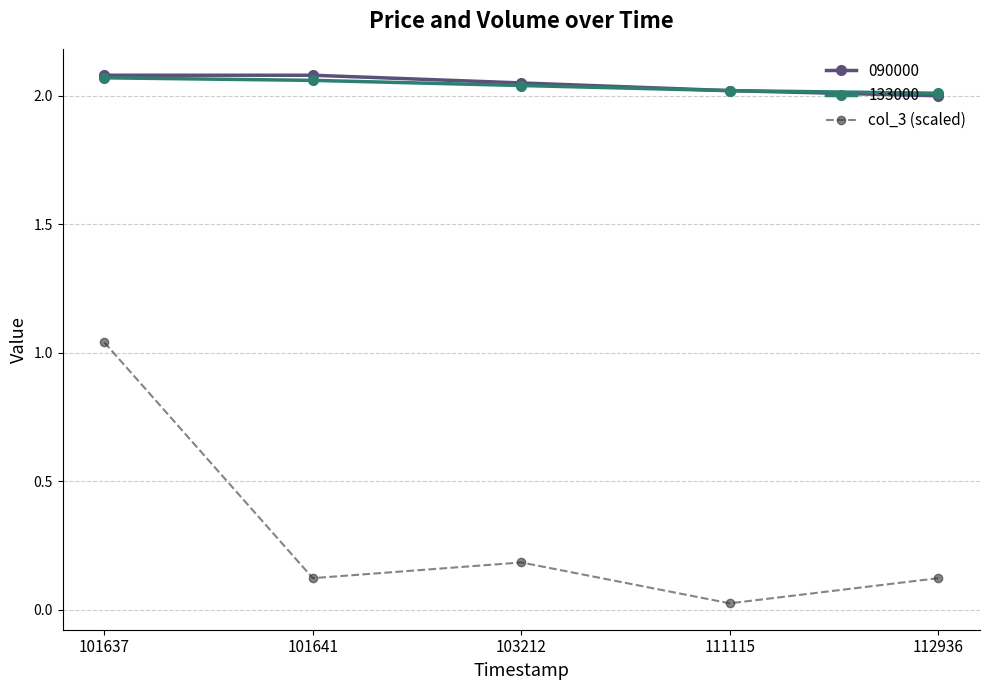

True or false: 090000 and col_3 (scaled) cross at least once.

False